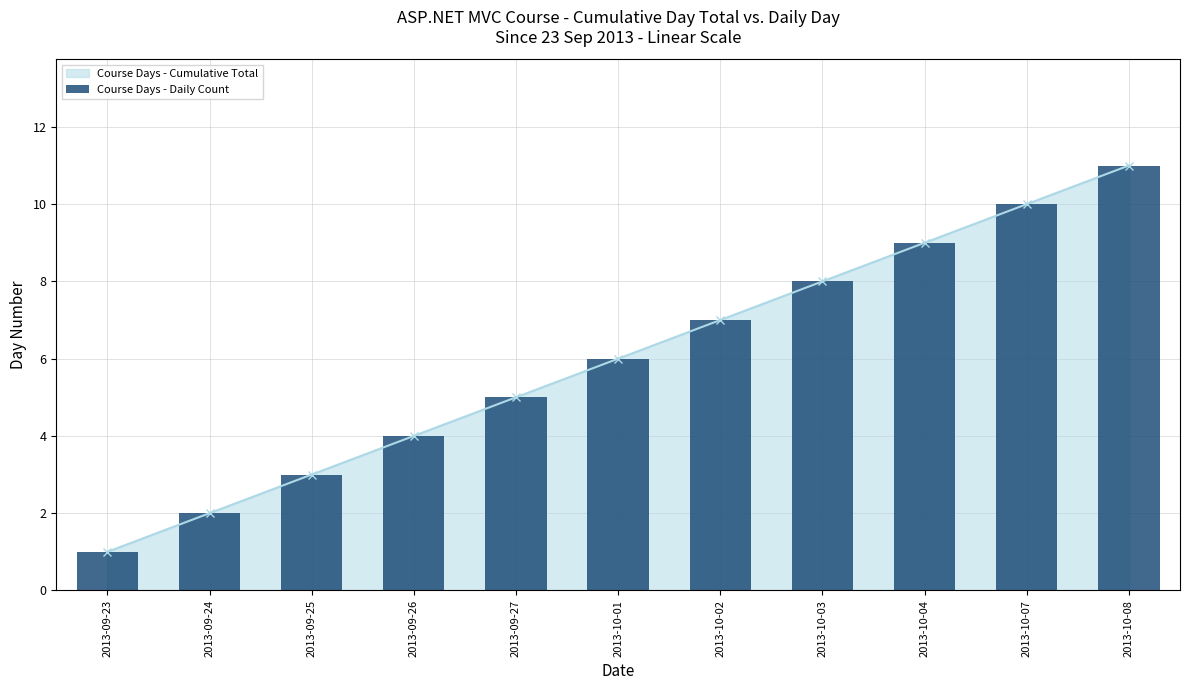

Reading left to right, transcribe all the data shown in this chart.

1	2	3	4	5	6	7	8	9	10	11